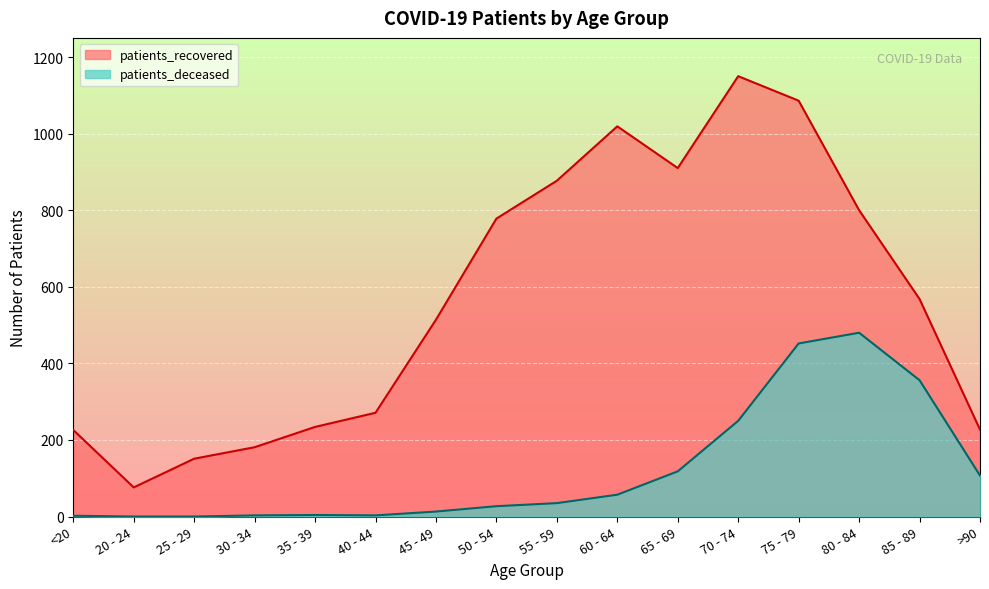

How many values in patients_deceased are above zero?

14